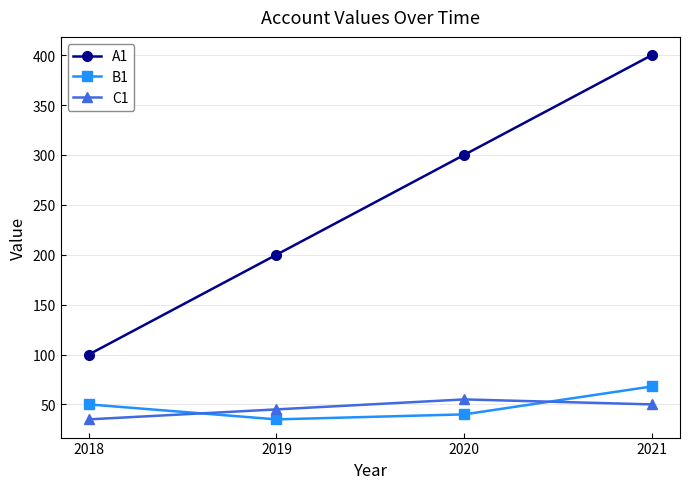

Reading right to left, transcribe all the data shown in this chart.

A1: 400	300	200	100
B1: 68	40	35	50
C1: 50	55	45	35